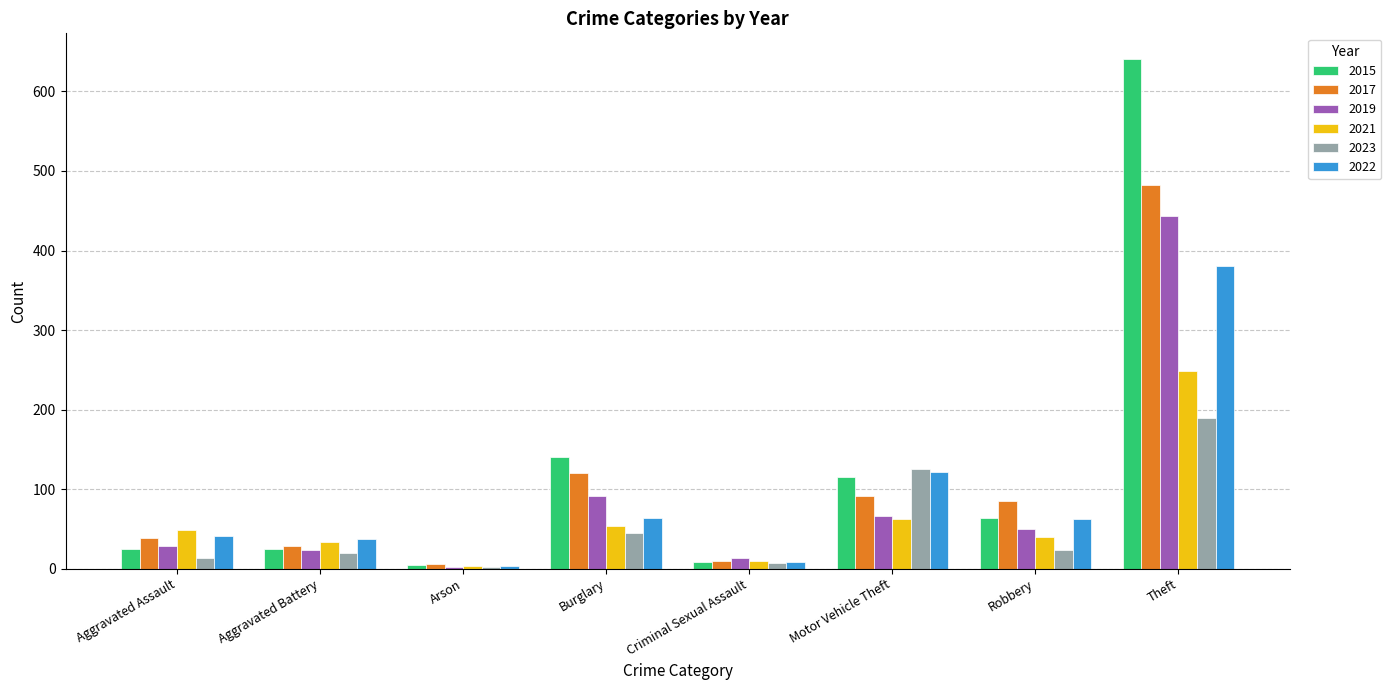

How many distinct data groups are displayed?

6